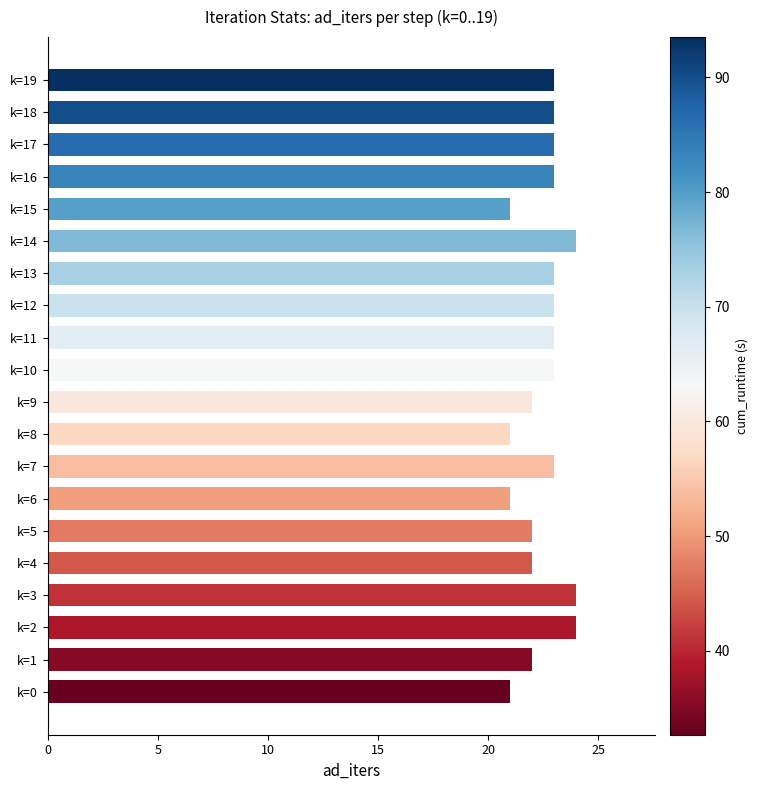

Reading bottom to top, what are all the values shown in this chart?

k=0=21	k=1=22	k=2=24	k=3=24	k=4=22	k=5=22	k=6=21	k=7=23	k=8=21	k=9=22	k=10=23	k=11=23	k=12=23	k=13=23	k=14=24	k=15=21	k=16=23	k=17=23	k=18=23	k=19=23